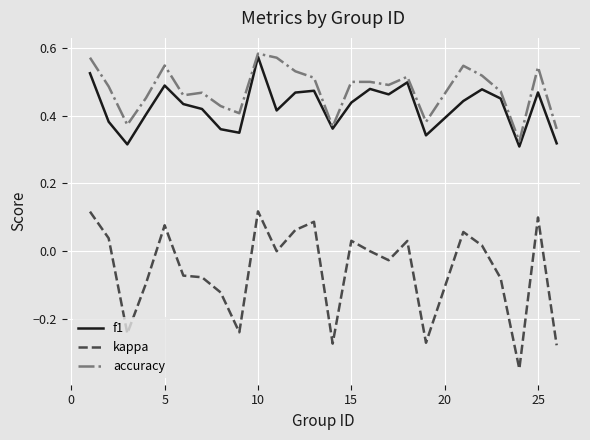

How many f1 values are between 0 and 1?

25